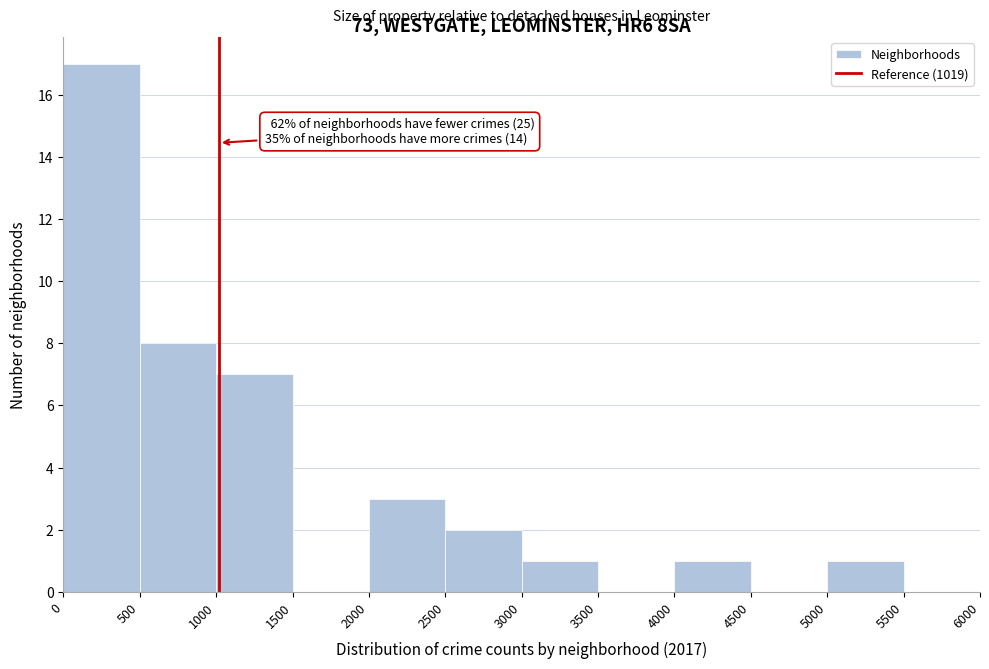

Over which range of the x-axis is the bar tallest?

0 to 500